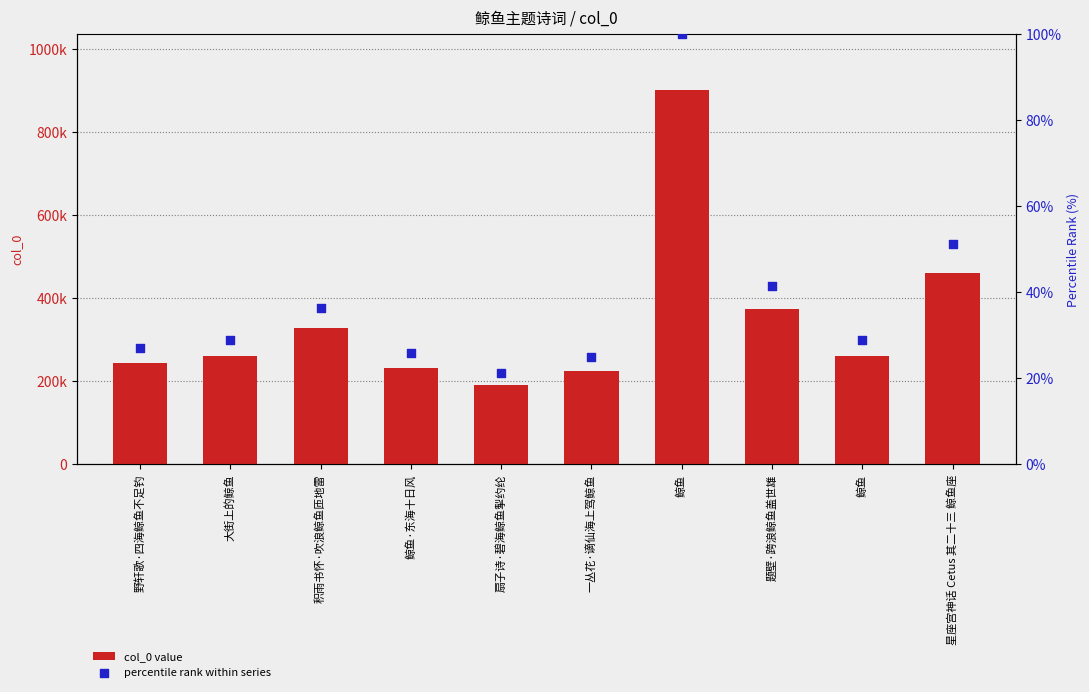

Which series contains the lowest Y value?

percentile rank within series